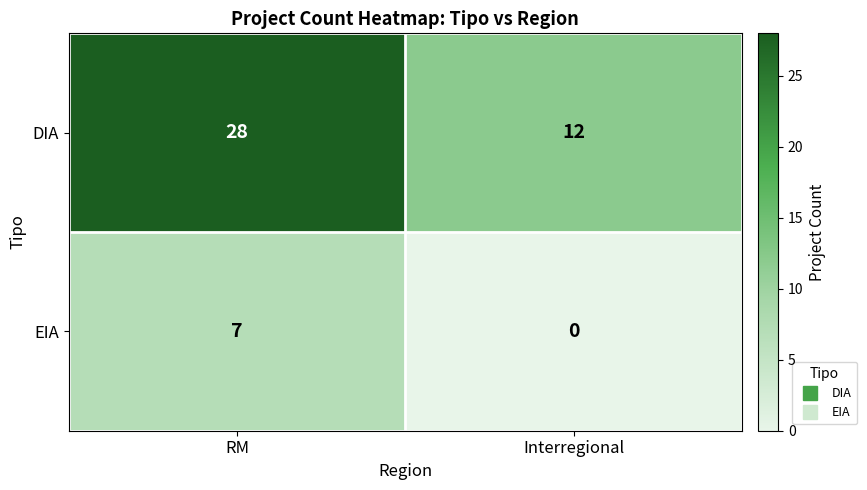

What is the total value across all series at Interregional?

12